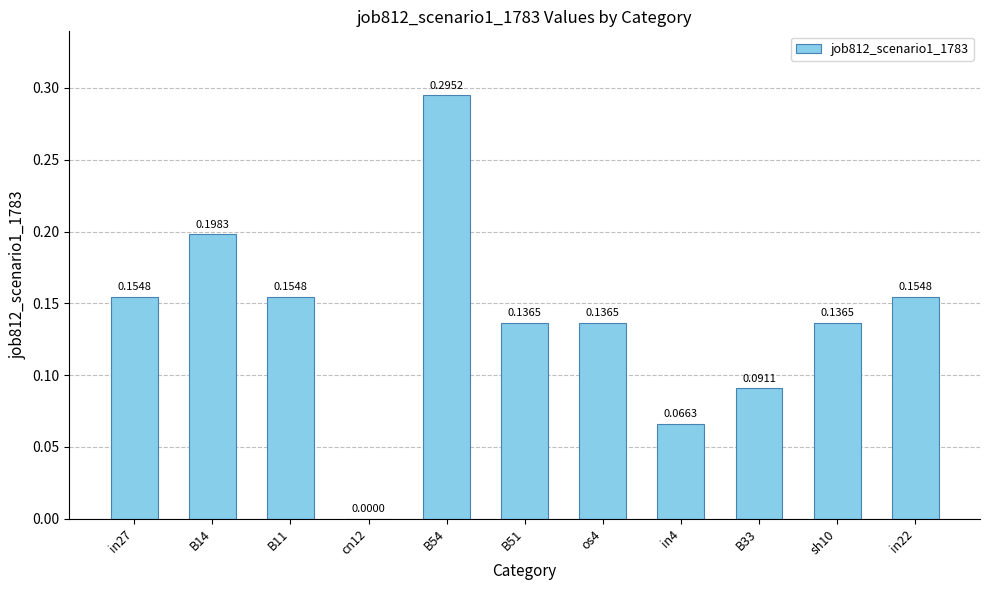

Between B14 and in22, which is larger?

B14